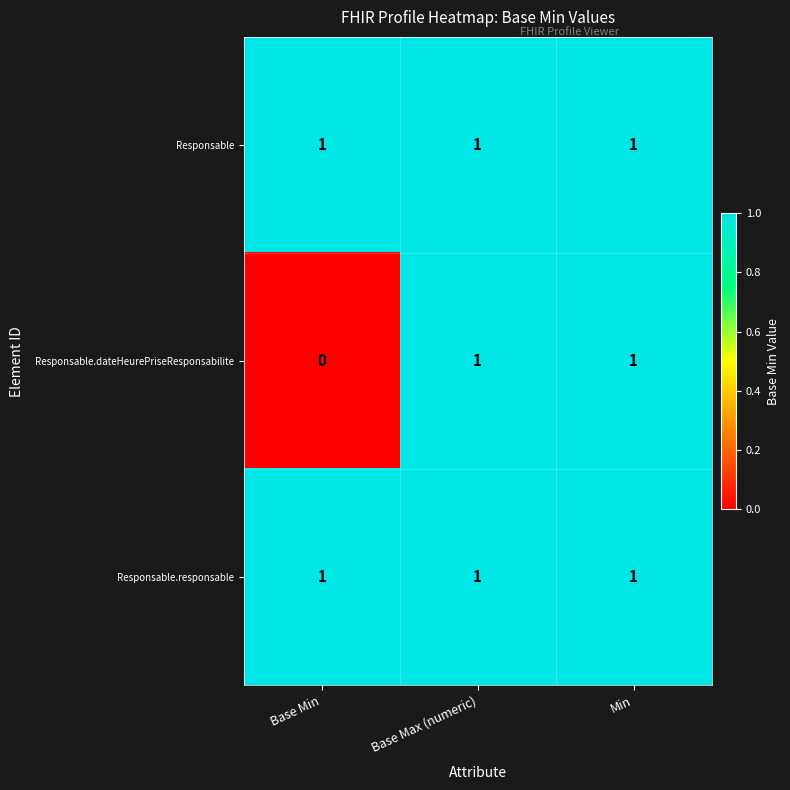

The value of Responsable at Min is 2. True or false?

False